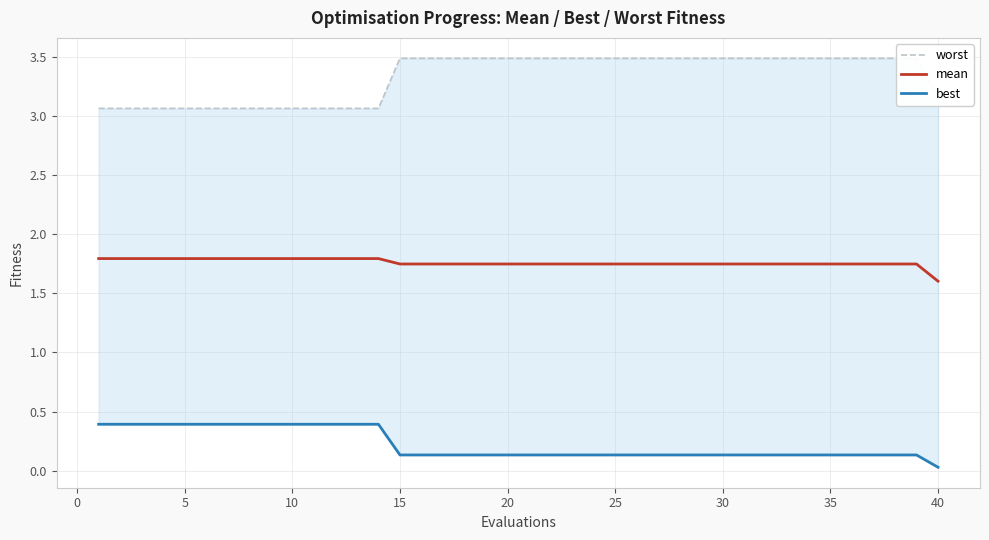

Where is mean nearest to the value 1?

40